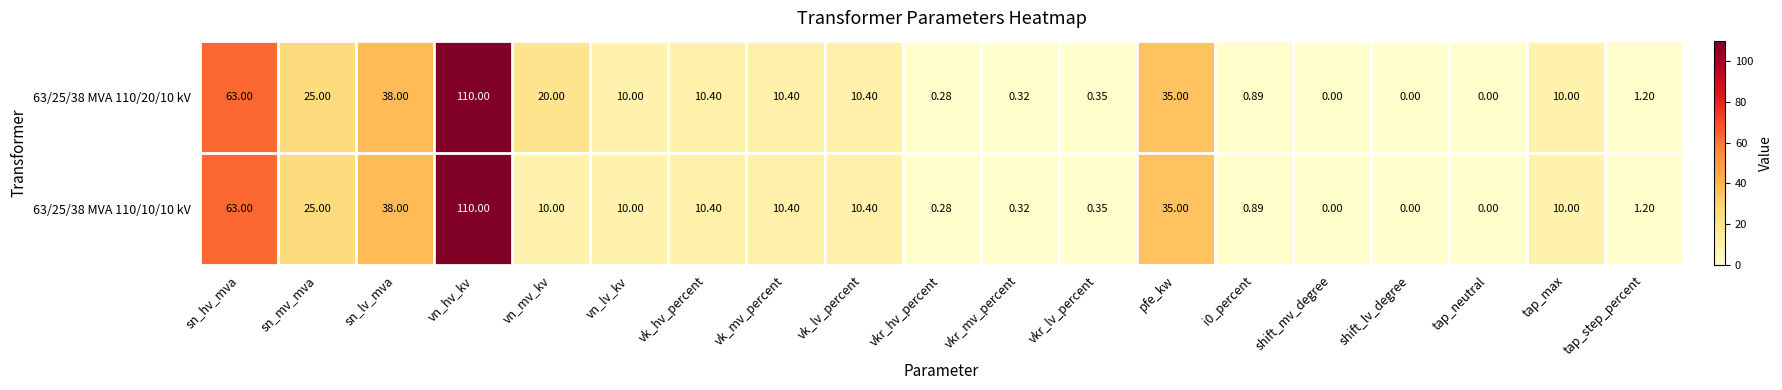

At which label does 63/25/38 MVA 110/20/10 kV reach its peak?

vn_hv_kv